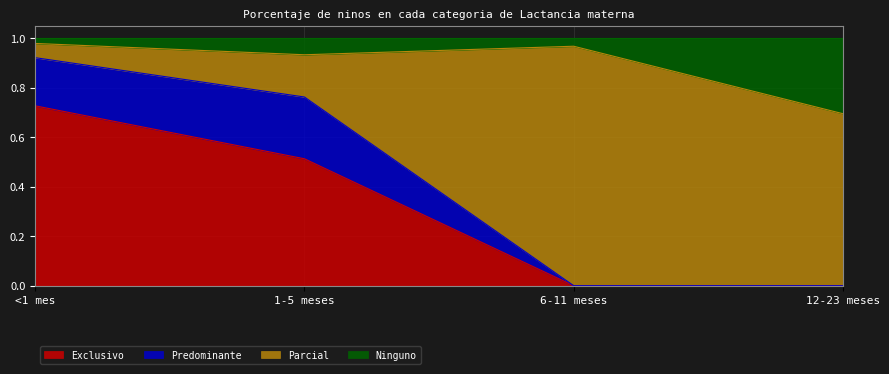

Between 1-5 meses and 12-23 meses, which series saw the biggest shift?

Exclusivo